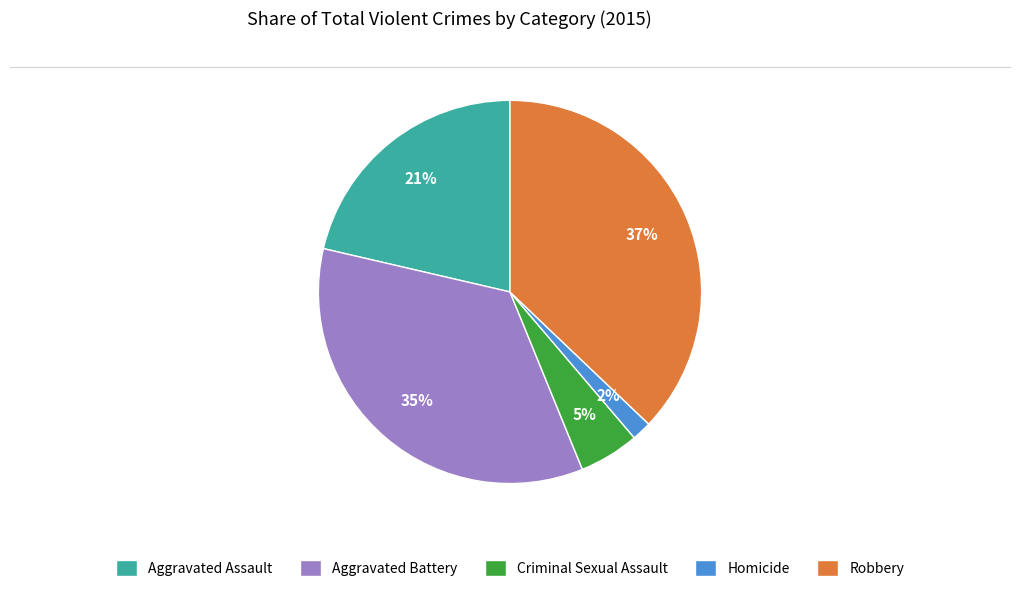

To the nearest percent, what is the difference between the Aggravated Battery and Robbery slice percentages?

2%